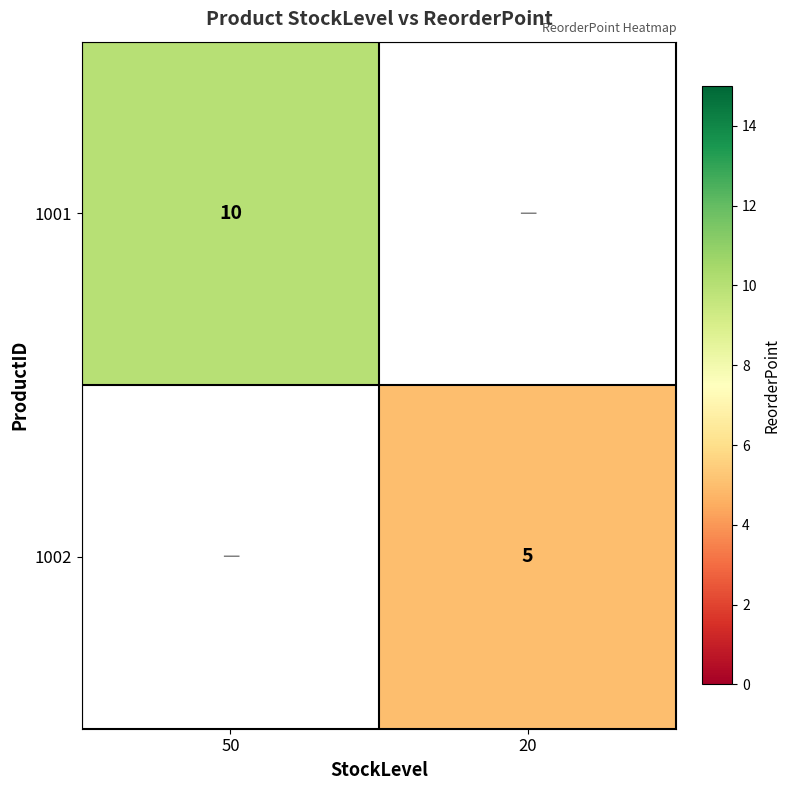

Is it true that 1001 equals 3 at 50?

False